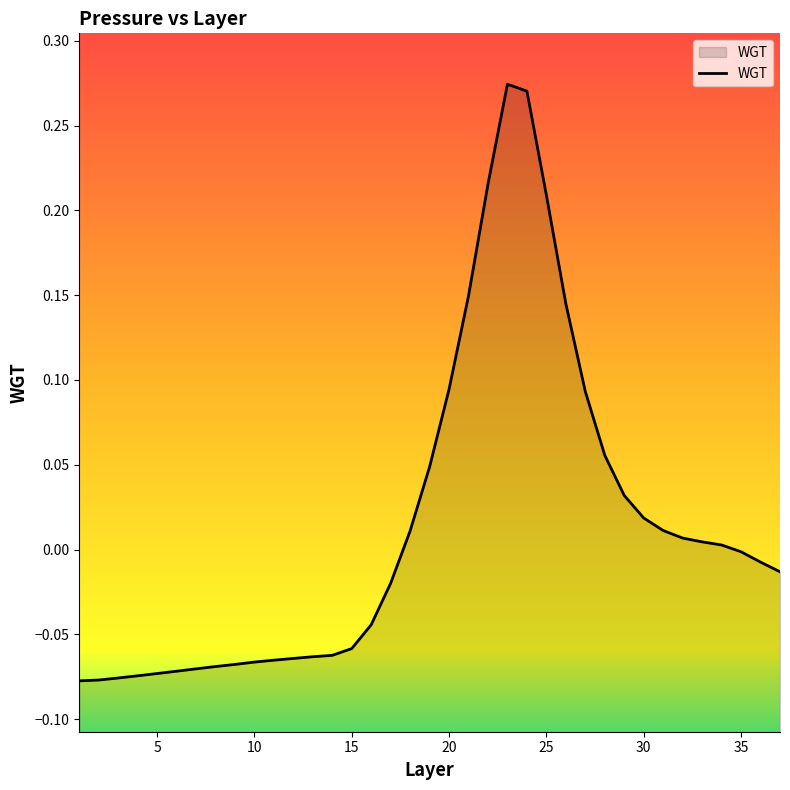

What is the value of the 15th point from the left?

-0.1